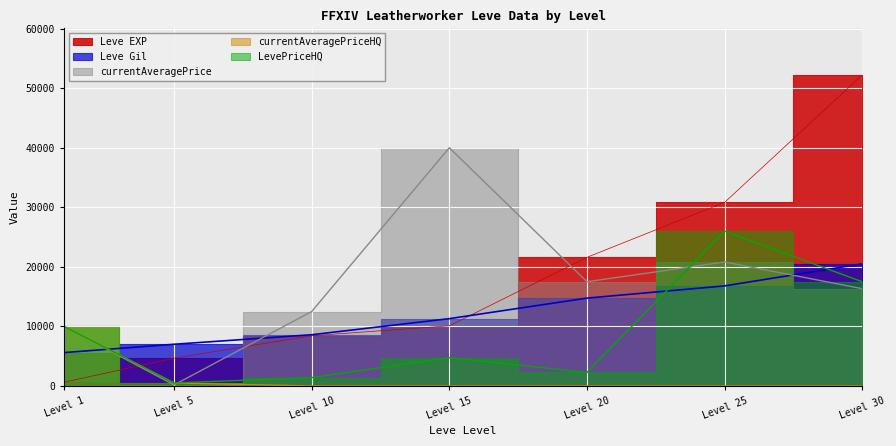

Is it true that Leve EXP equals 52220.0 at Level 30?

True